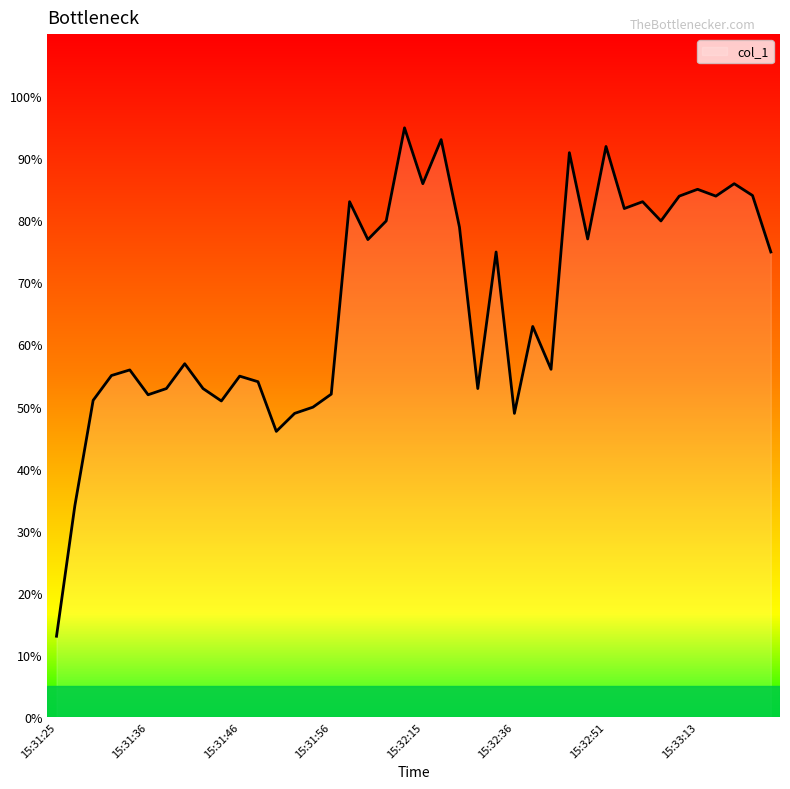

What is the smallest value displayed?

13.0